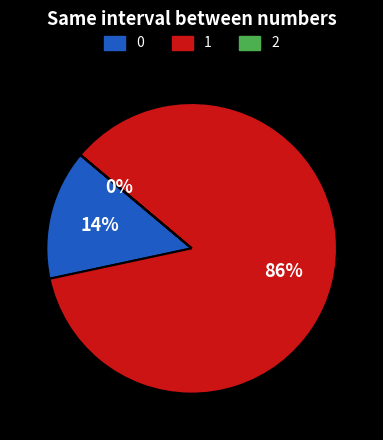

Which series has the largest range (max minus min)?

1